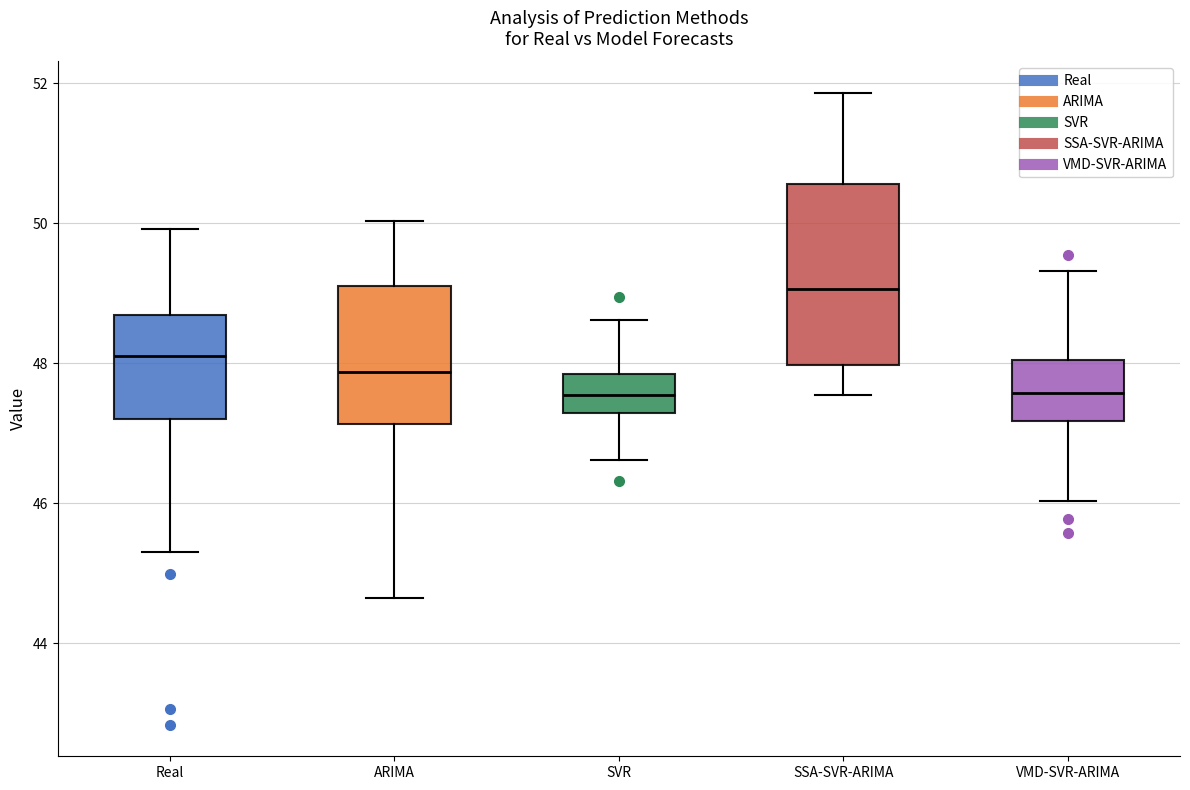

Which box has the highest median line?

SSA-SVR-ARIMA